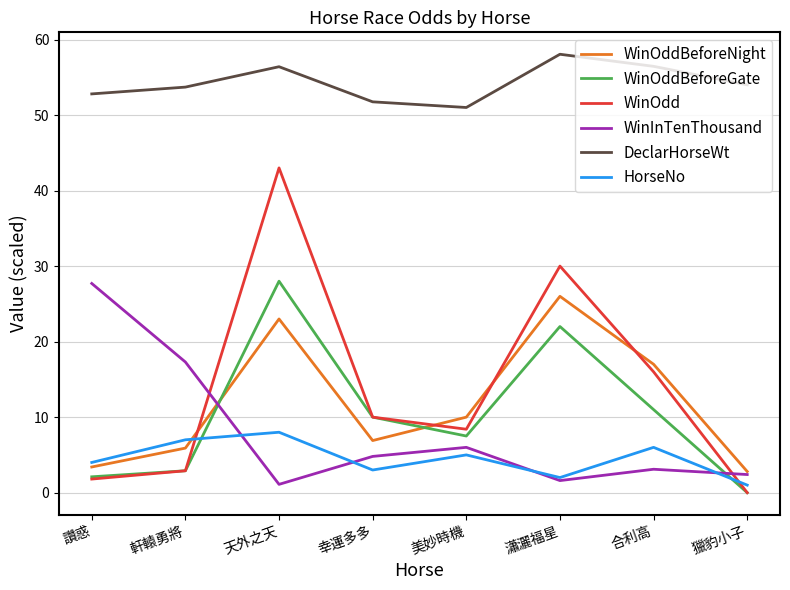

Is this an area chart (filled region under the line)?

No